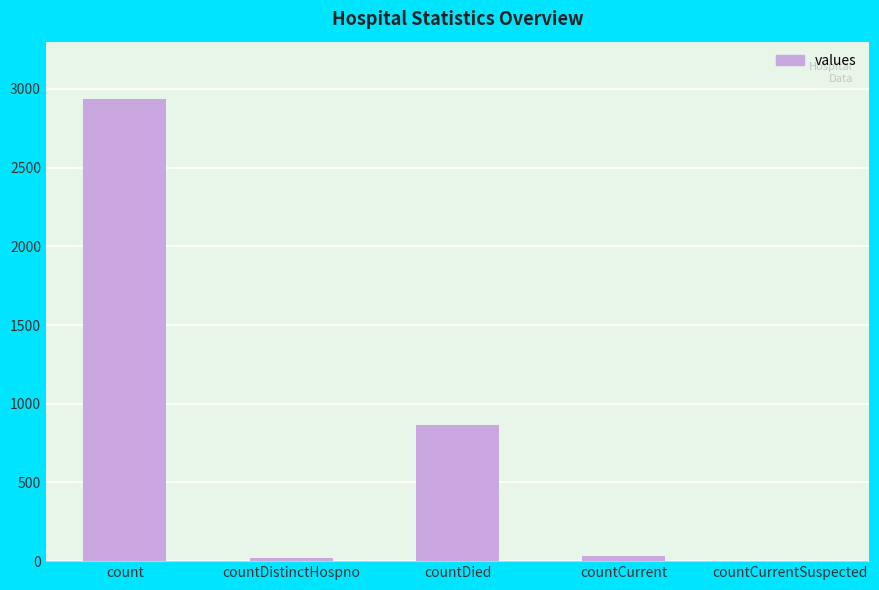

Reading left to right, transcribe all the data shown in this chart.

count=2935	countDistinctHospno=18	countDied=867	countCurrent=32	countCurrentSuspected=0